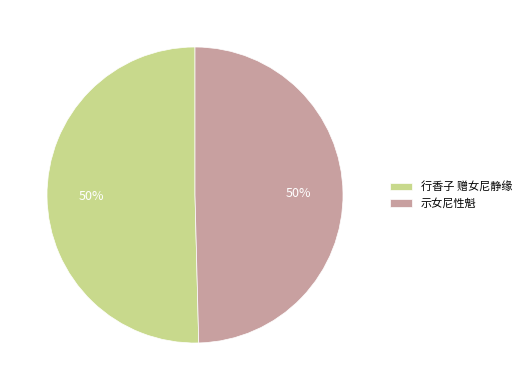

To the nearest percent, what is the combined percentage of 行香子 赠女尼静缘 and 示女尼性魁?

100%